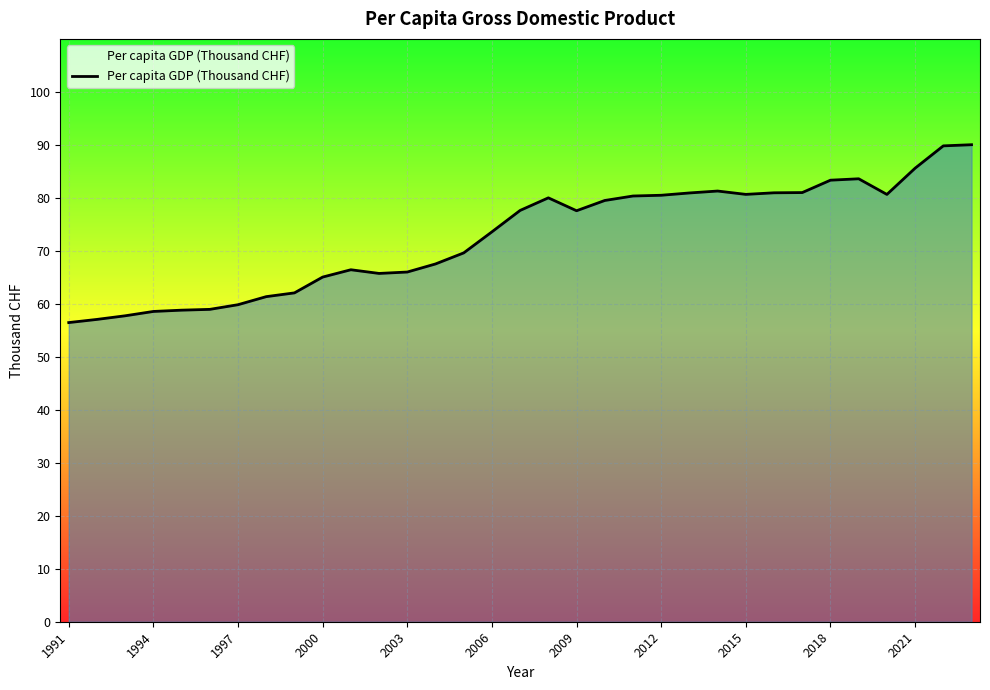

What is the average value?

72.7